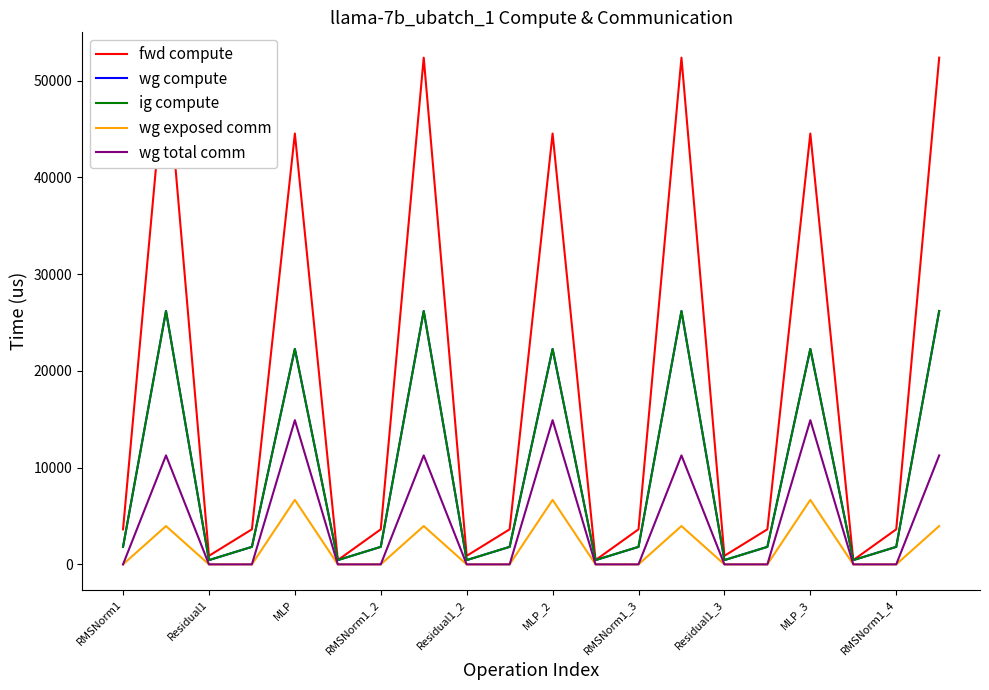

Is the value of wg total comm at RMSNorm1_4 greater than the value of wg compute at RMSNorm1_3?

No